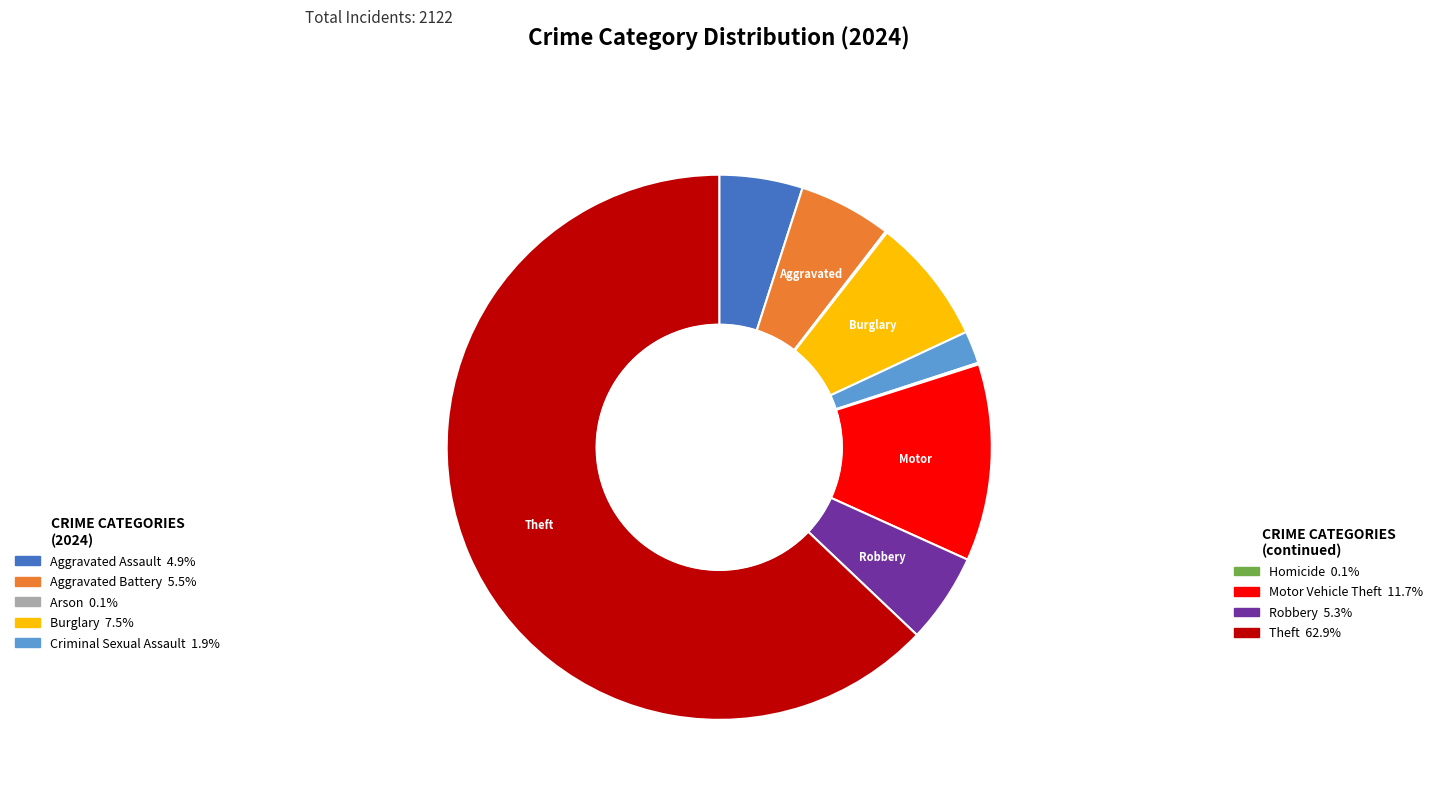

Is there any slice that represents more than half of the pie?

Yes